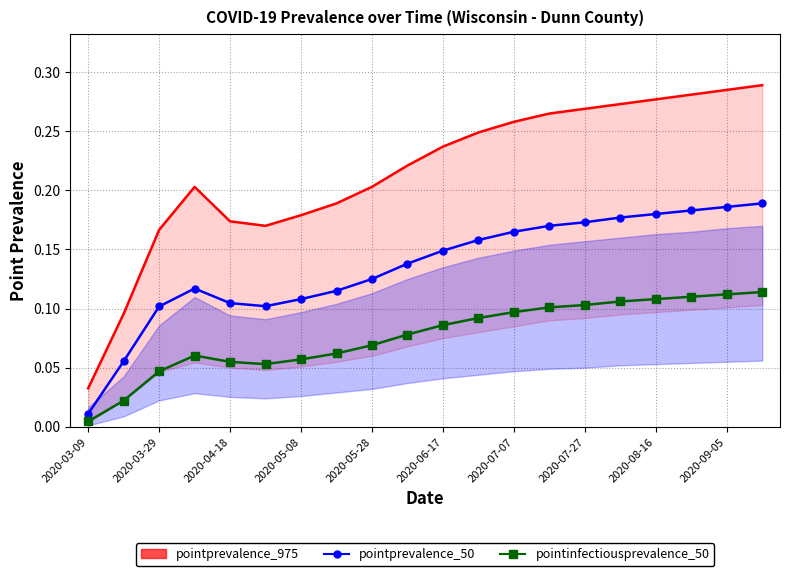

How many interior local peaks does the pointprevalence_975 series have?

1